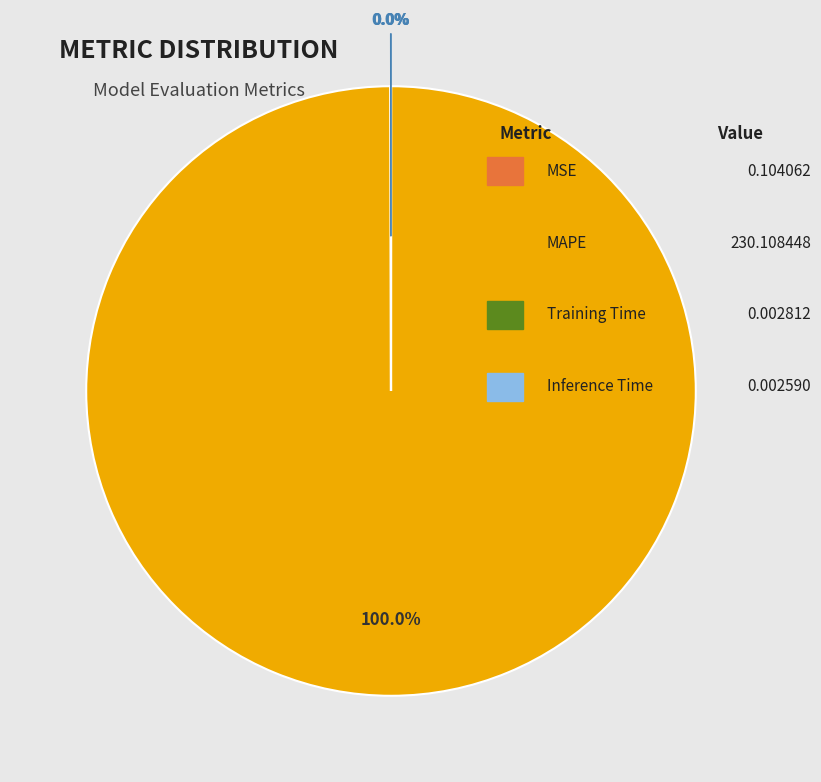

Is there any slice that represents more than half of the pie?

Yes